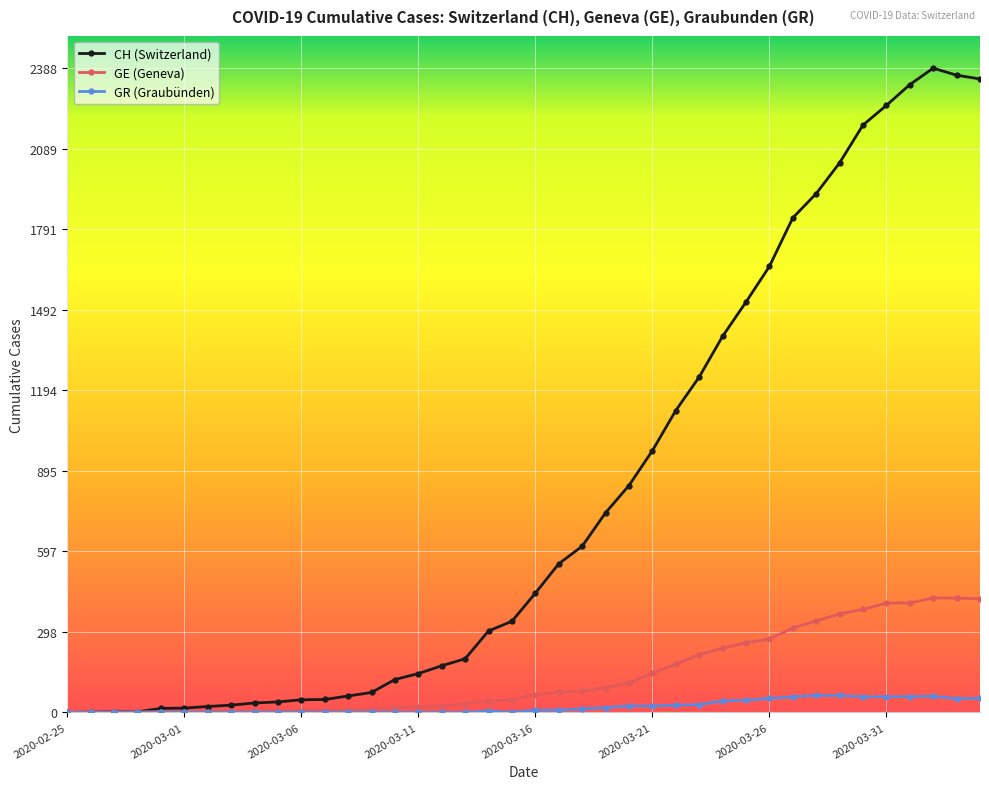

List the series in order of their peak value, lowest first.

GR (Graubünden), GE (Geneva), CH (Switzerland)